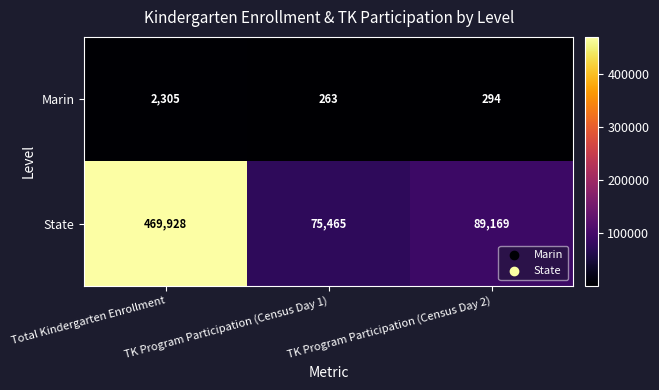

What is the sum of the Marin values at Total Kindergarten Enrollment and TK Program Participation (Census Day 1)?

2568